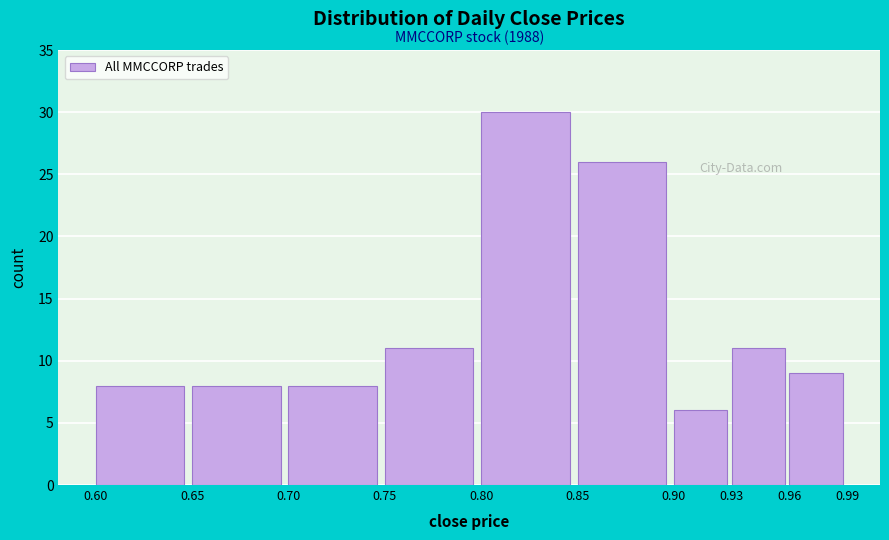

Which range on the x-axis has the tallest bar?

0.80 to 0.85